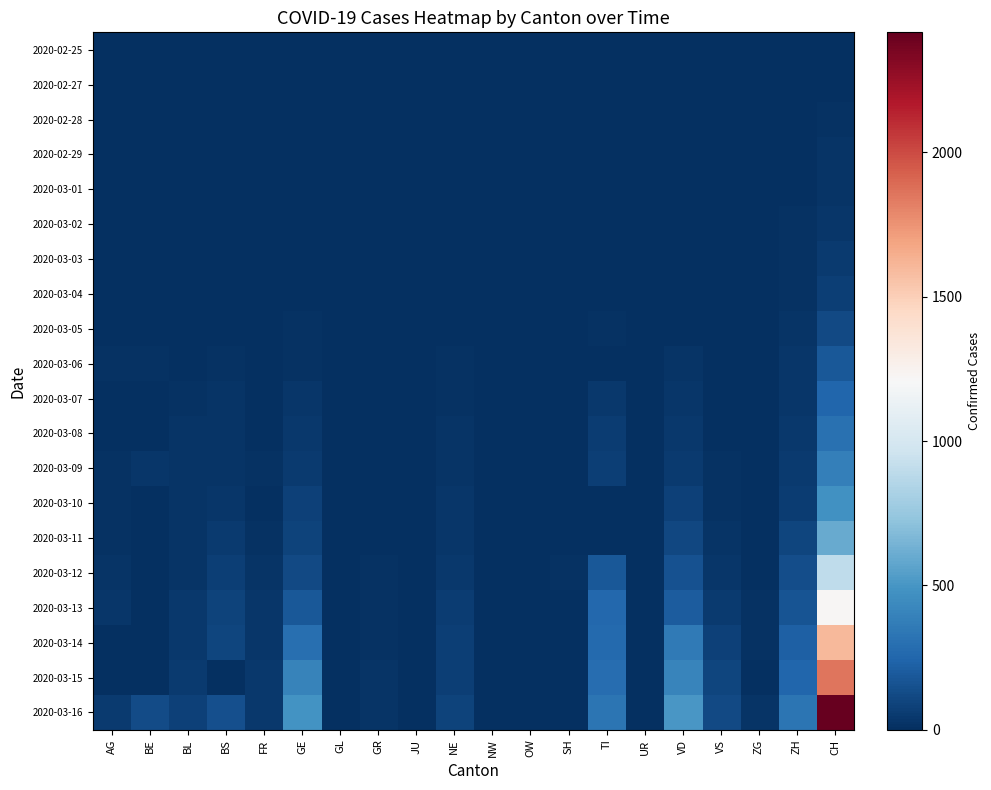

Which series has the widest spread of values?

2020-03-16